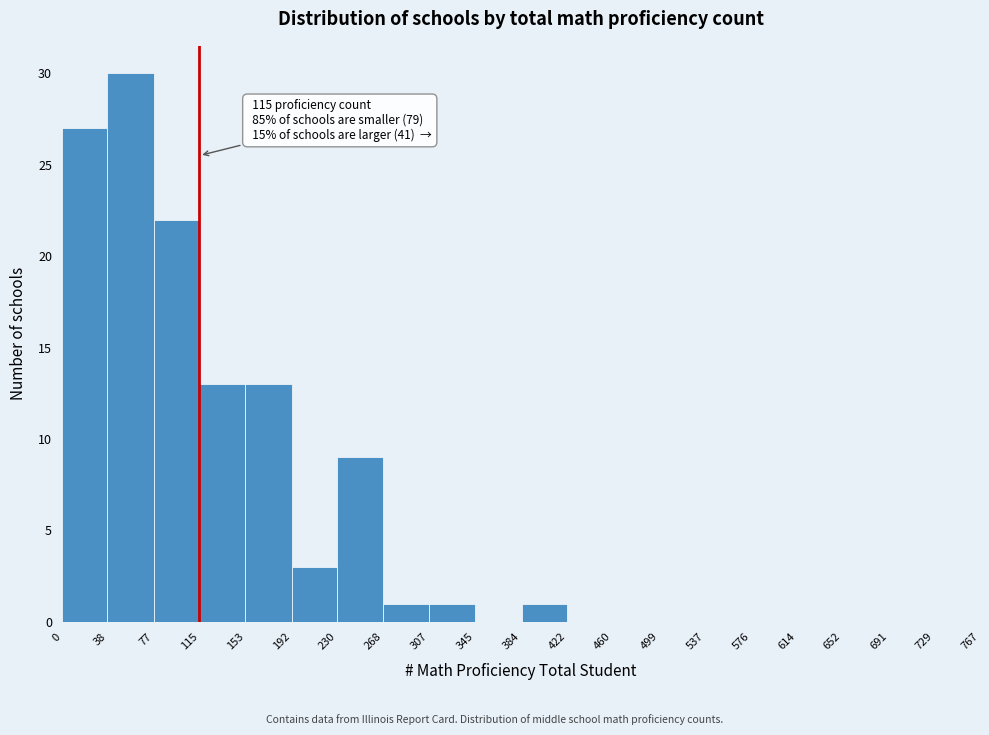

Which range on the x-axis has the tallest bar?

38 to 77